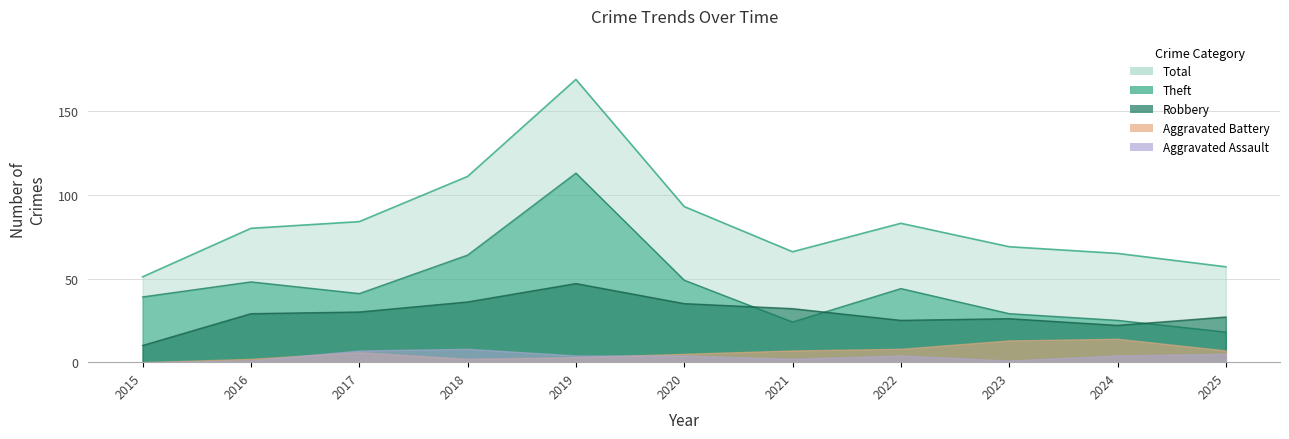

Between 2019 and 2024, which series saw the biggest shift?

Total